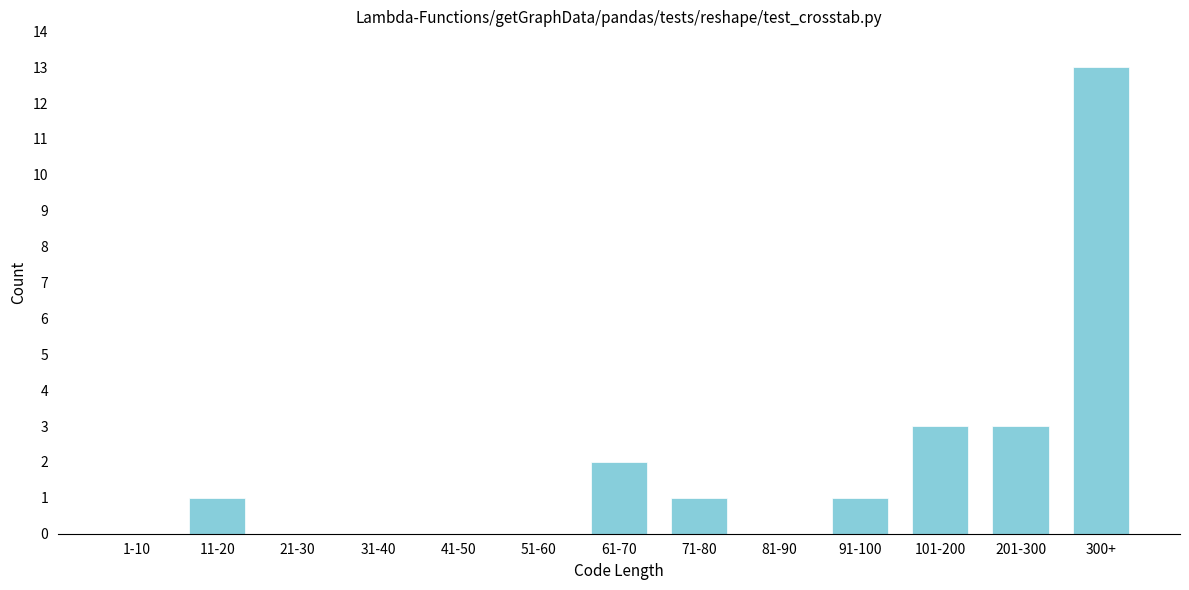

Reading left to right, extract all data points from this chart.

1-10=0	11-20=1	21-30=0	31-40=0	41-50=0	51-60=0	61-70=2	71-80=1	81-90=0	91-100=1	101-200=3	201-300=3	300+=13